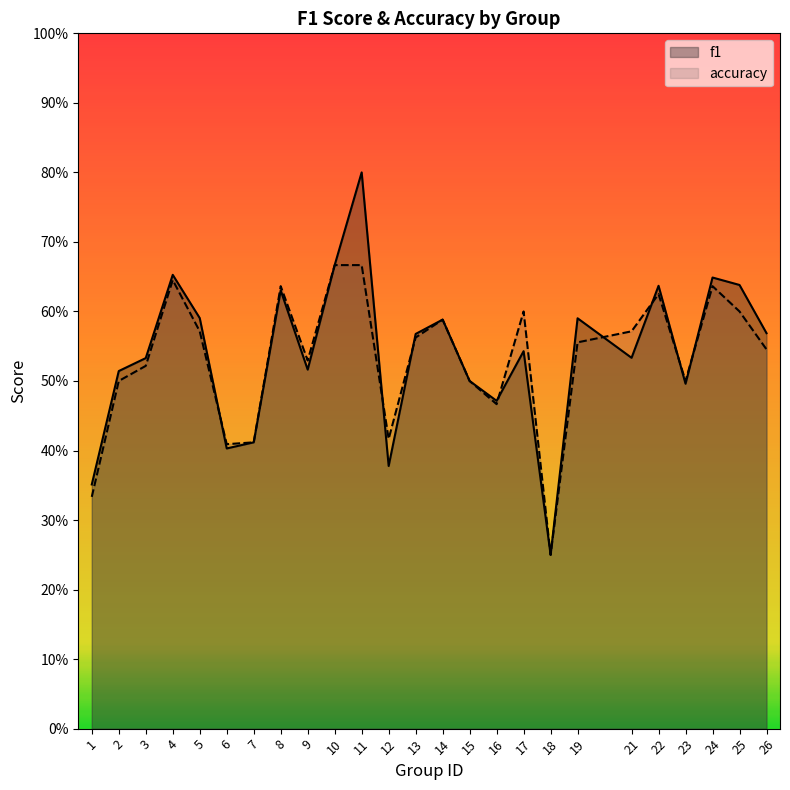

Reading left to right, list all the values displayed in this chart.

f1: 1=0.4	2=0.5	3=0.5	4=0.7	5=0.6	6=0.4	7=0.4	8=0.6	9=0.5	10=0.7	11=0.8	12=0.4	13=0.6	14=0.6	15=0.5	16=0.5	17=0.5	18=0.2	19=0.6	21=0.5	22=0.6	23=0.5	24=0.6	25=0.6	26=0.6
accuracy: 1=0.3	2=0.5	3=0.5	4=0.6	5=0.6	6=0.4	7=0.4	8=0.6	9=0.5	10=0.7	11=0.7	12=0.4	13=0.6	14=0.6	15=0.5	16=0.5	17=0.6	18=0.2	19=0.6	21=0.6	22=0.6	23=0.5	24=0.6	25=0.6	26=0.5